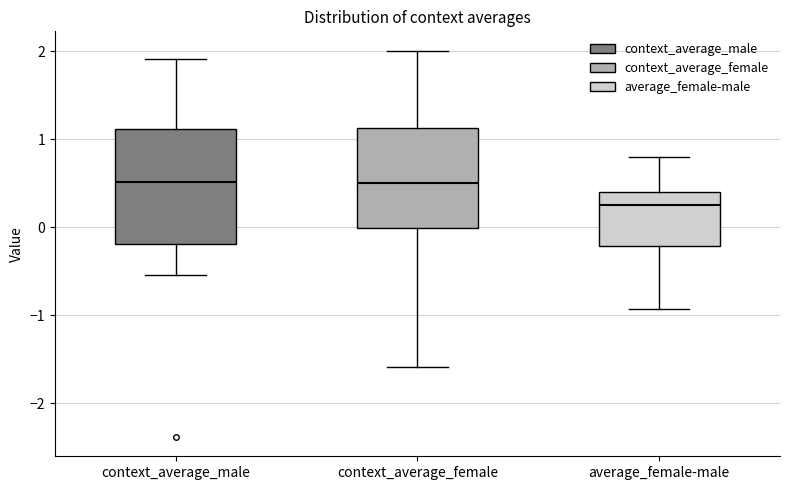

Reading left to right, read every box against the y-axis: the position of its median line, the range the box covers, and the ends of its whiskers. The values are not printed on the chart, so give them approximately, as read against the axis.

context_average_male: median 0.5, box -0.2 to 1.1, whiskers -0.5 to 1.9
context_average_female: median 0.5, box 0.0 to 1.1, whiskers -1.6 to 2.0
average_female-male: median 0.2, box -0.2 to 0.4, whiskers -0.9 to 0.8